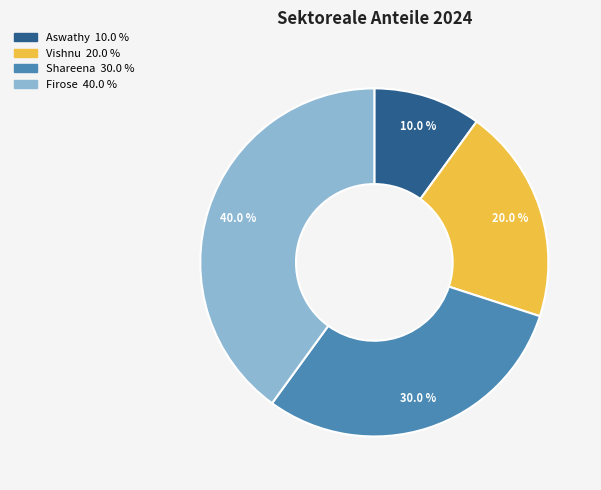

True or false: Shareena accounts for 30% of the total.

True